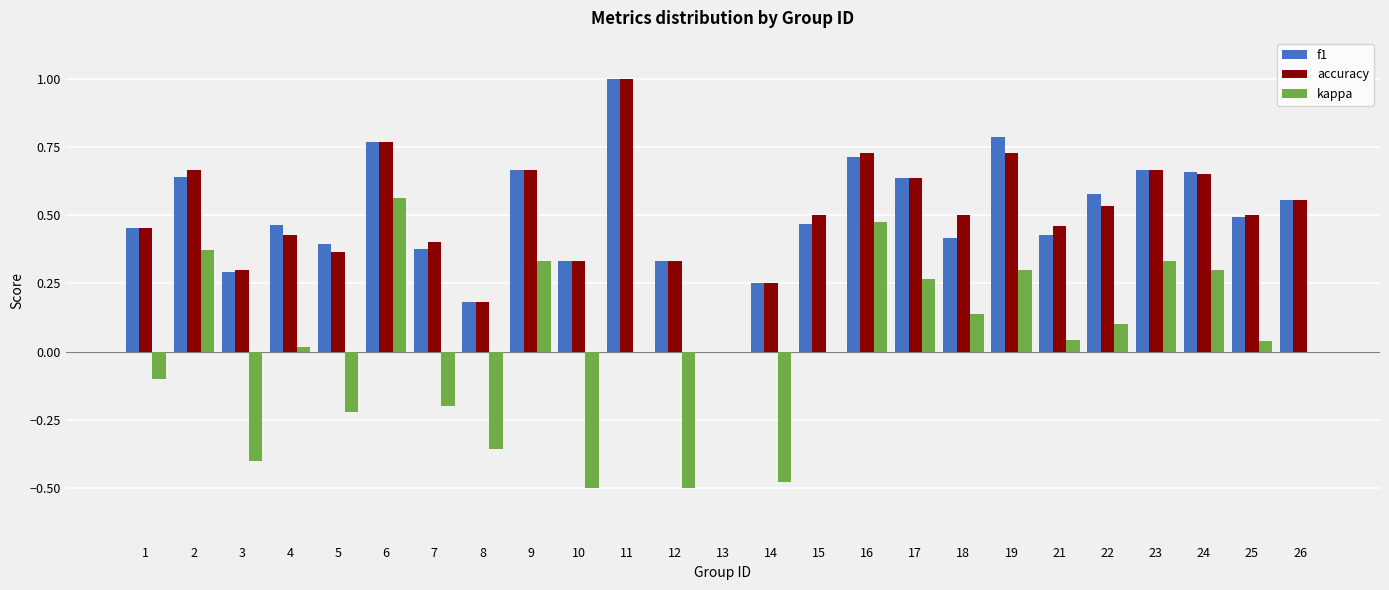

Is the value of kappa at 12 greater than the value of accuracy at 22?

No